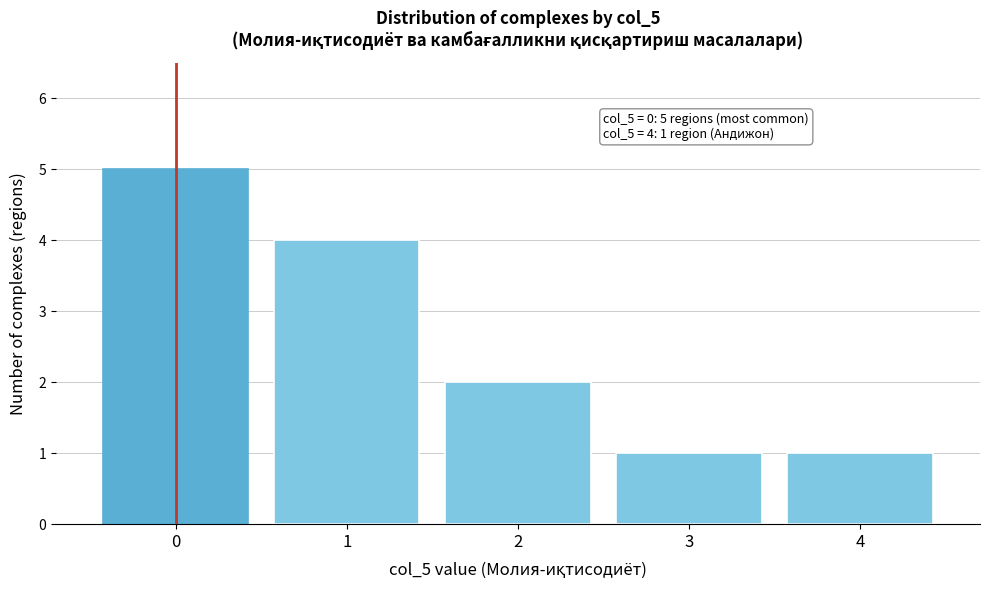

Which range on the x-axis has the tallest bar?

-0.5 to 0.5